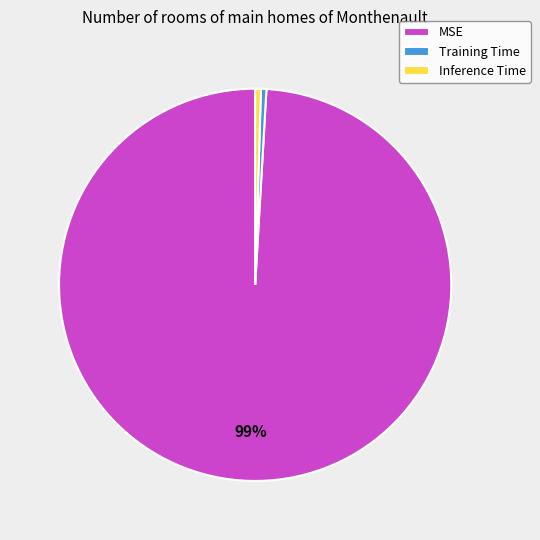

True or false: Training Time accounts for 13% of the total.

False